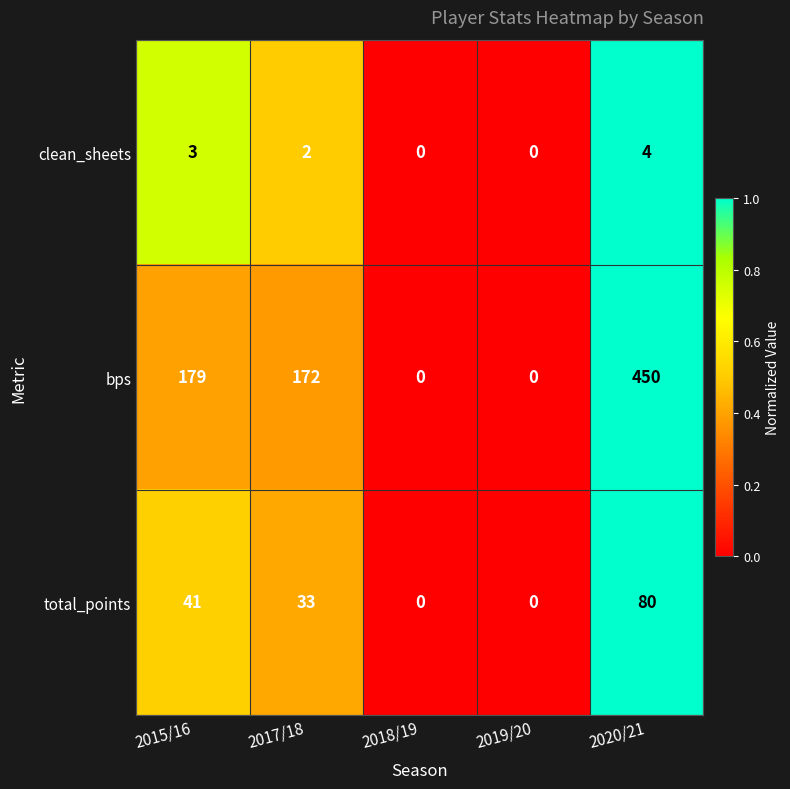

Which series has the largest total across all categories?

bps